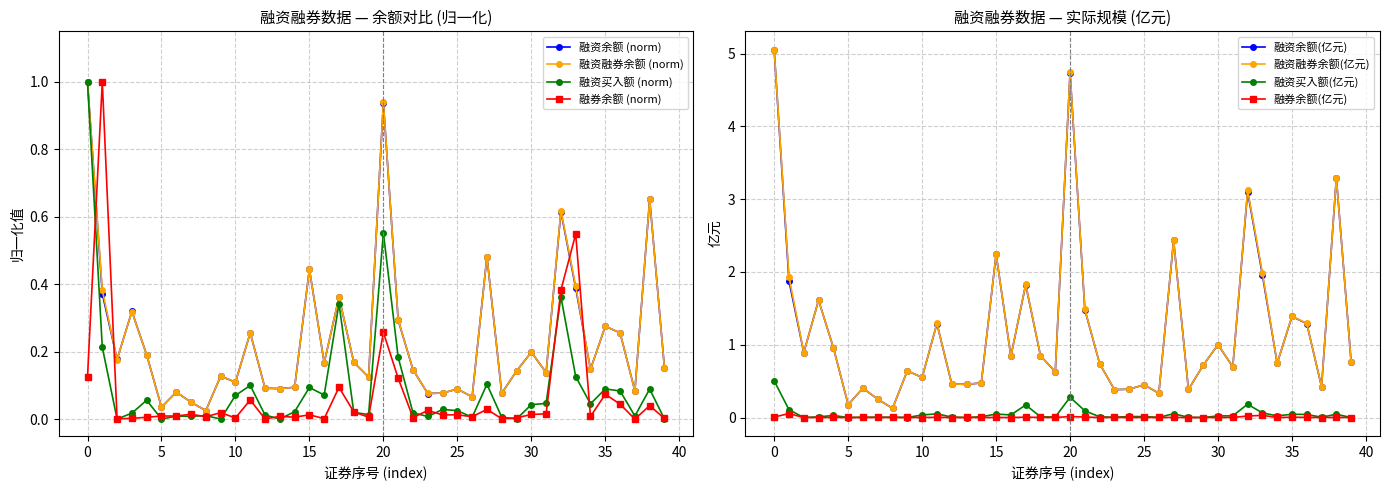

True or false: 融资余额 (norm) has more than 1 points higher than both neighbors.

True